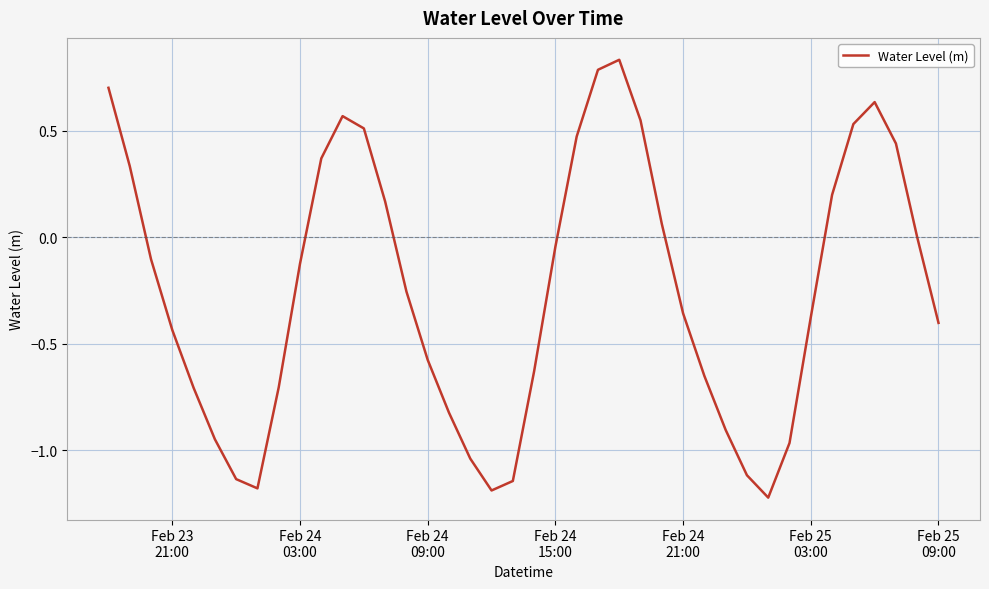

What is the minimum value shown in the chart?

-1.2